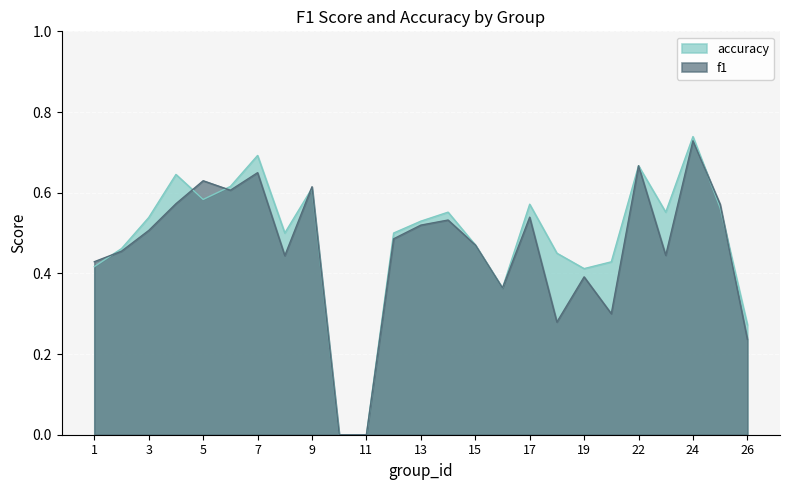

Reading left to right, what are all the values shown in this chart?

f1: 1=0.4	2=0.5	3=0.5	4=0.6	5=0.6	6=0.6	7=0.6	8=0.4	9=0.6	10=0.0	11=0.0	12=0.5	13=0.5	14=0.5	15=0.5	16=0.4	17=0.5	18=0.3	19=0.4	21=0.3	22=0.7	23=0.4	24=0.7	25=0.6	26=0.2
accuracy: 1=0.4	2=0.5	3=0.5	4=0.6	5=0.6	6=0.6	7=0.7	8=0.5	9=0.6	10=0.0	11=0.0	12=0.5	13=0.5	14=0.6	15=0.5	16=0.4	17=0.6	18=0.5	19=0.4	21=0.4	22=0.7	23=0.6	24=0.7	25=0.6	26=0.3